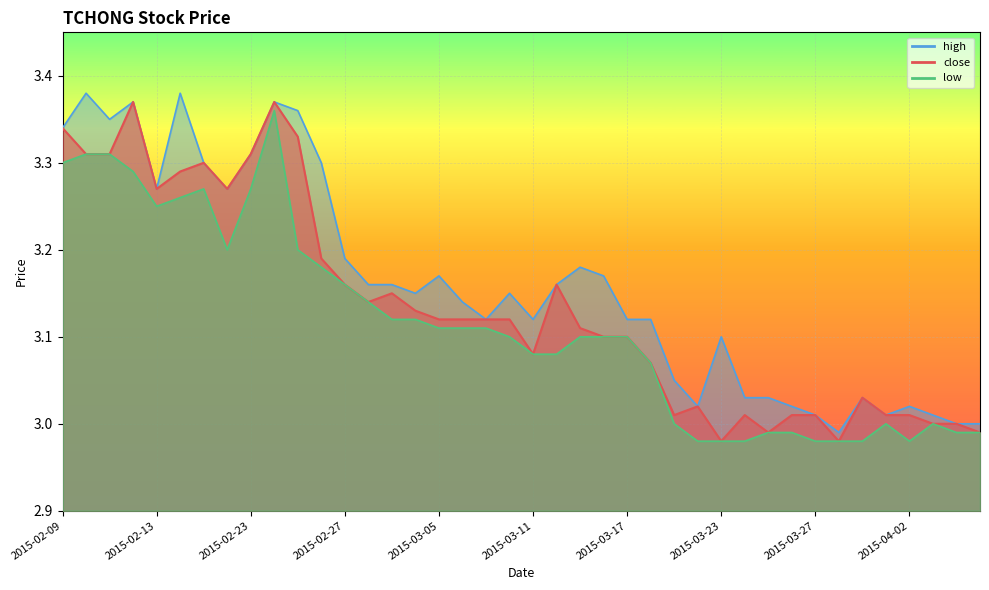

In close, how many points are lower than both neighbors (excluding endpoints)?

8